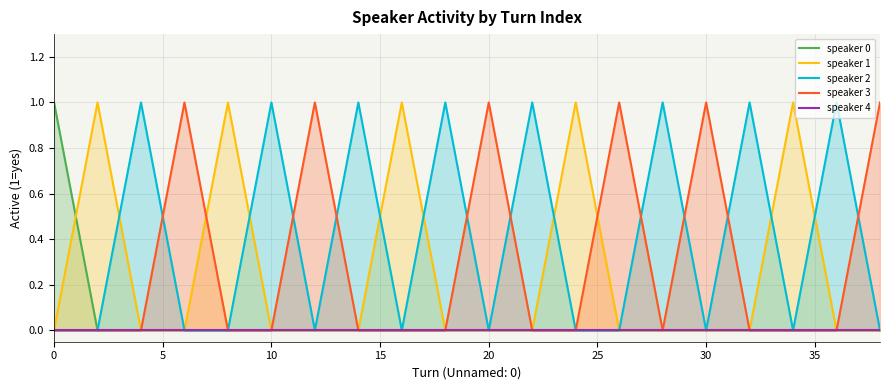

The speaker 2 series shows 0 at 30. True or false?

True